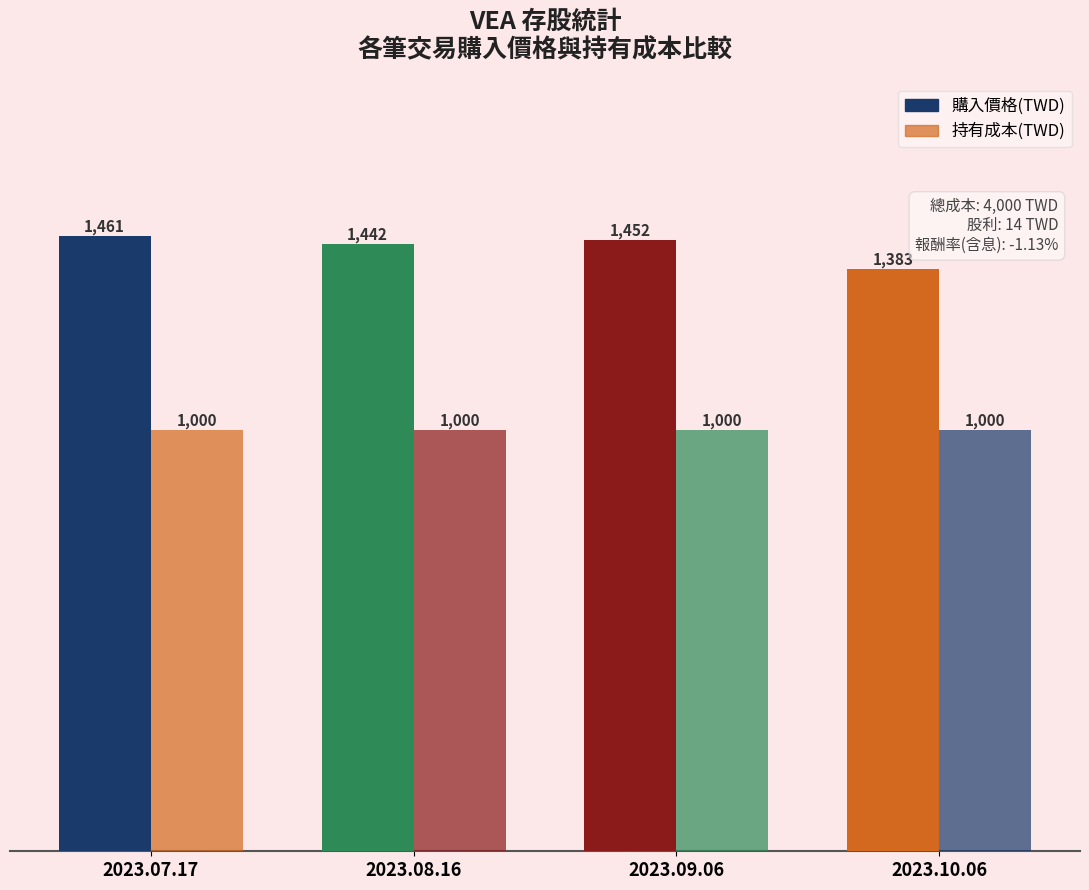

What is the label of the 2nd bar from the left?

2023.08.16